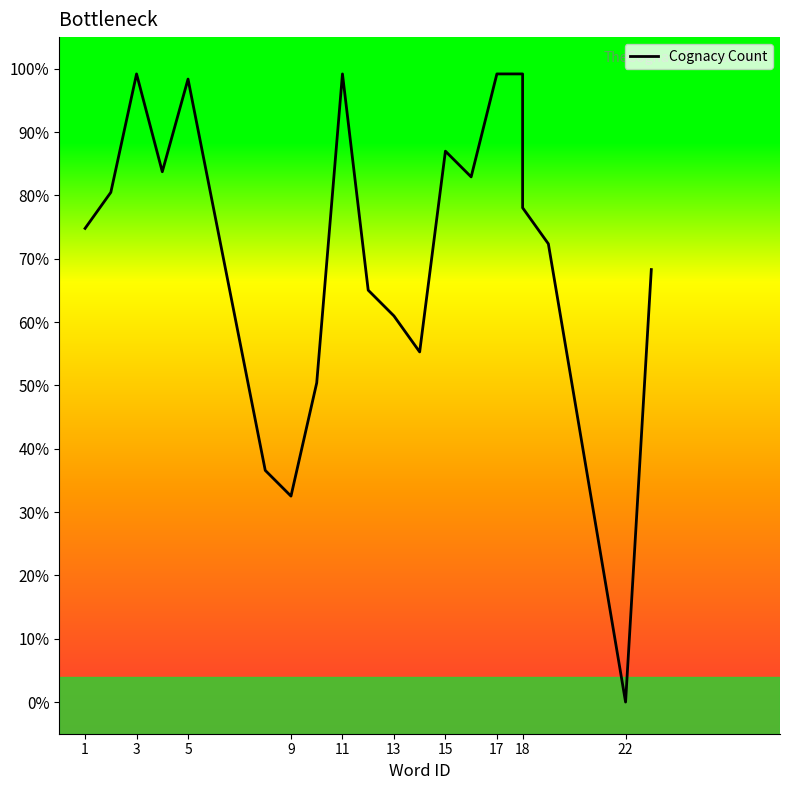

How many lines are shown in the chart?

1